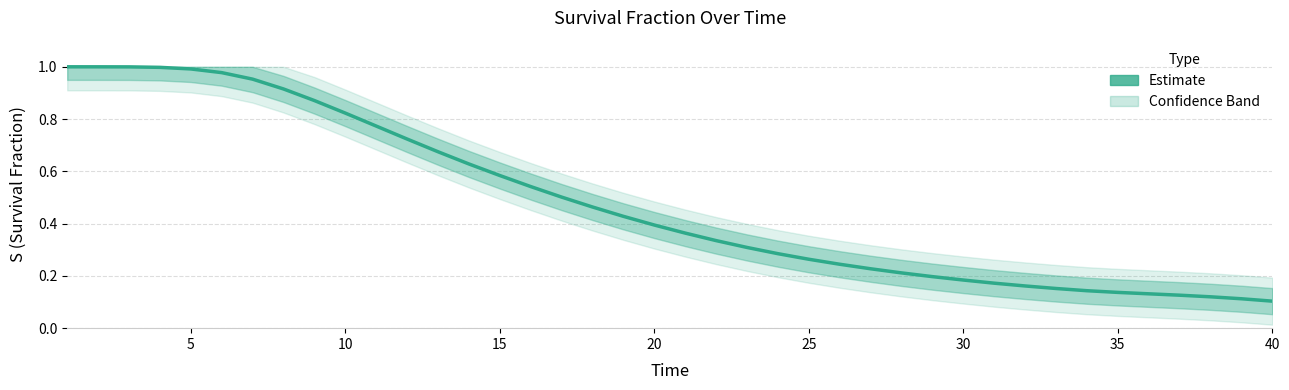

The value at 28 is 0.3. True or false?

False